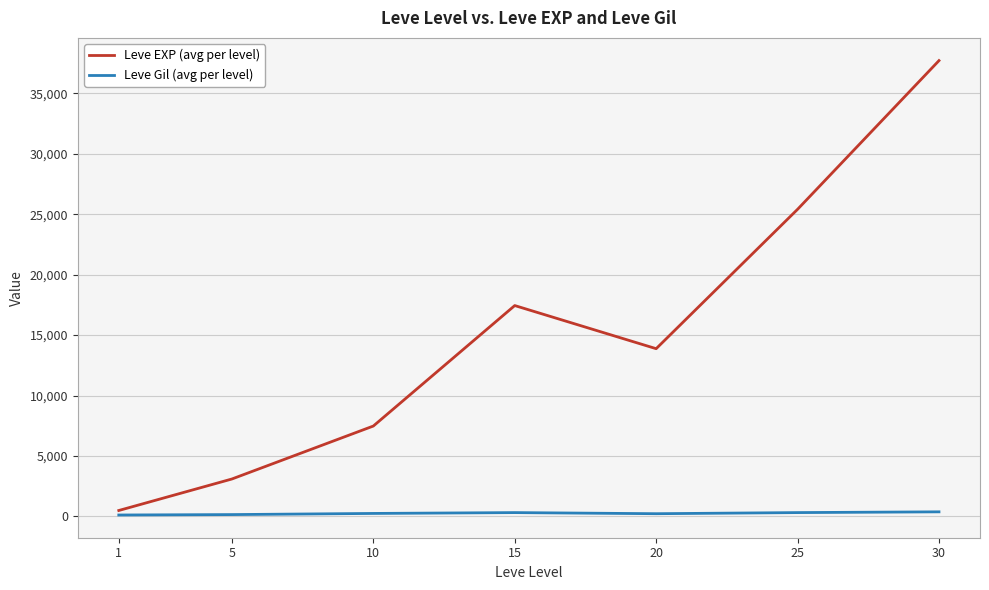

True or false: Leve EXP (avg per level) has a value of 7475.0 at 10.

True